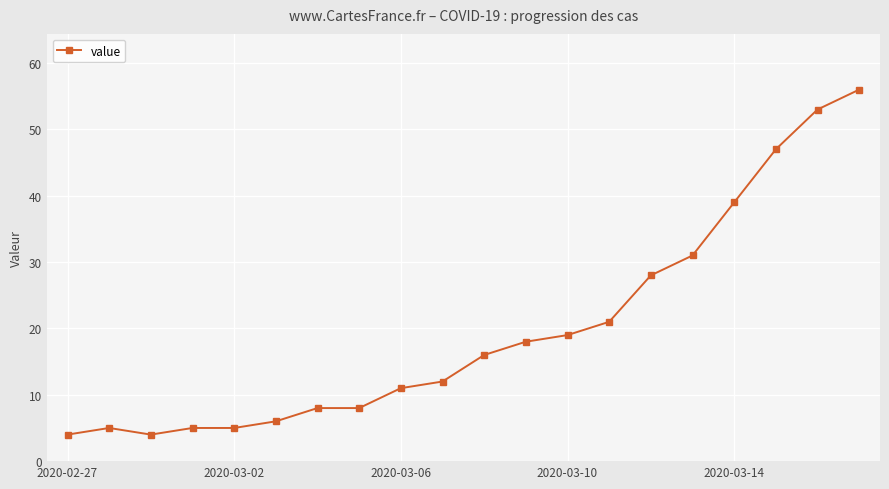

What is the sum of all values?

396